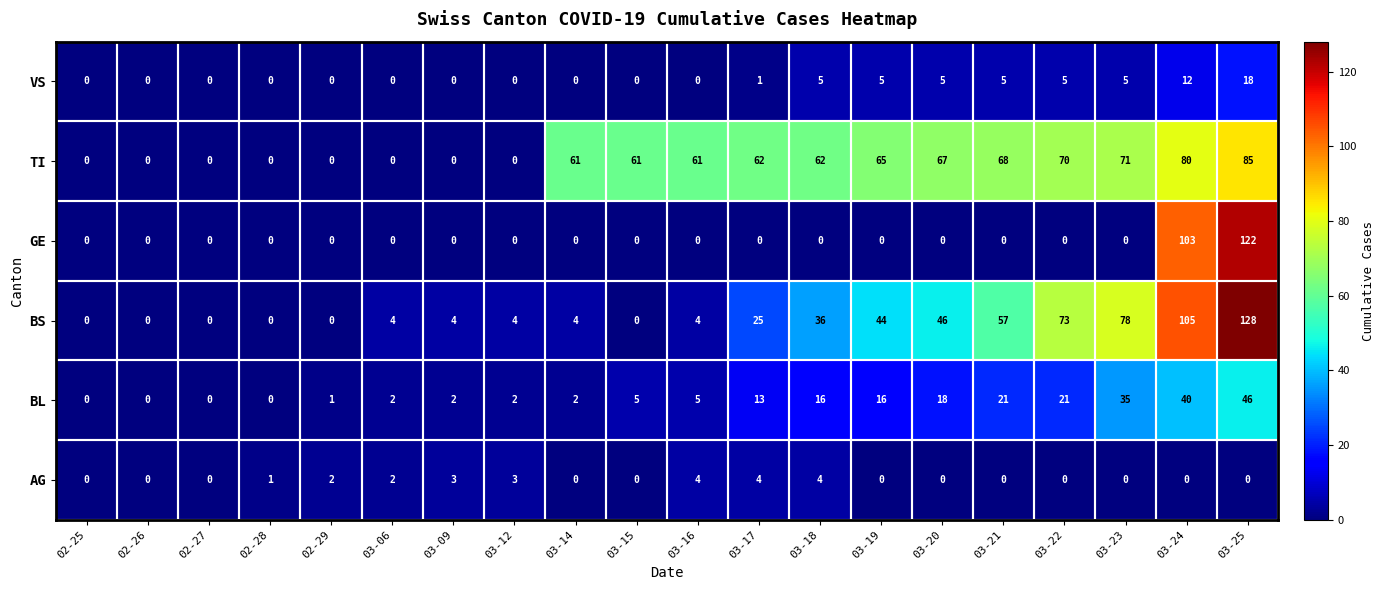

At how many categories does at least one series exceed 29?

12